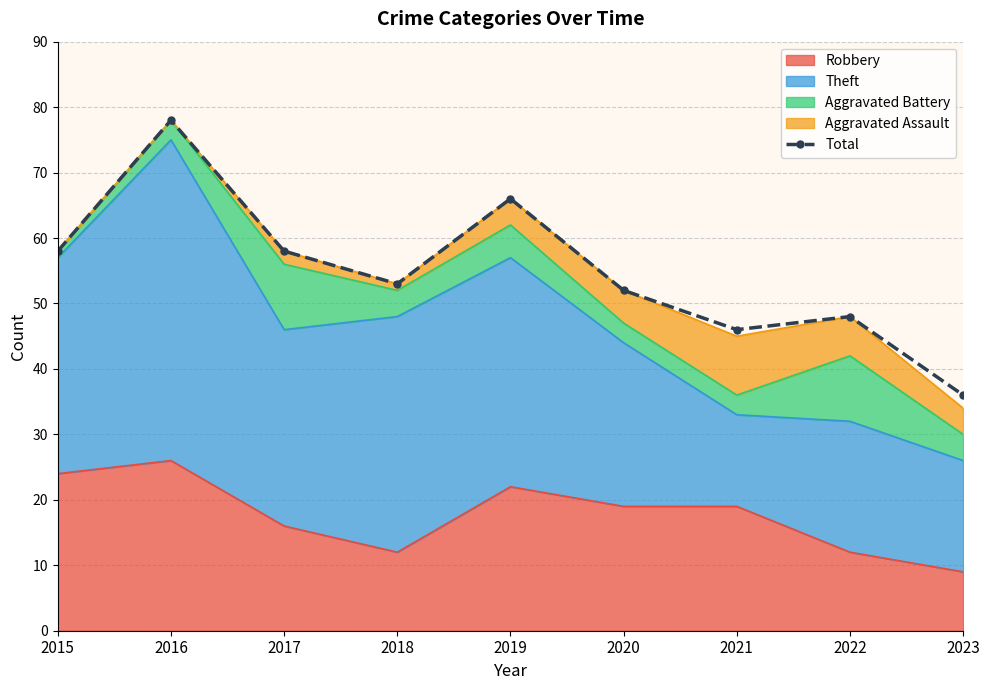

List the labels in order of value, smallest first.

2023, 2021, 2022, 2020, 2018, 2015, 2017, 2019, 2016